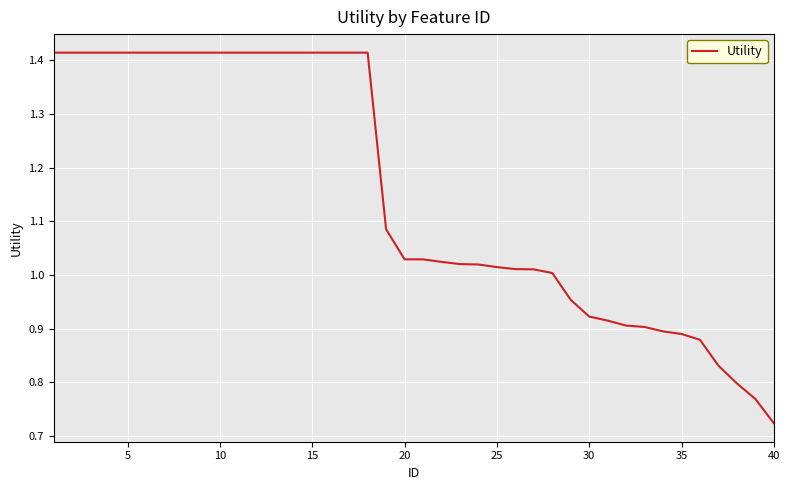

Is this an area chart (filled region under the line)?

No